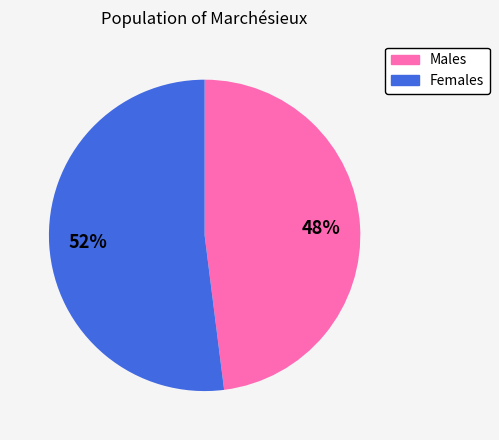

To the nearest percent, what is the difference between the largest and smallest slice percentages?

4%